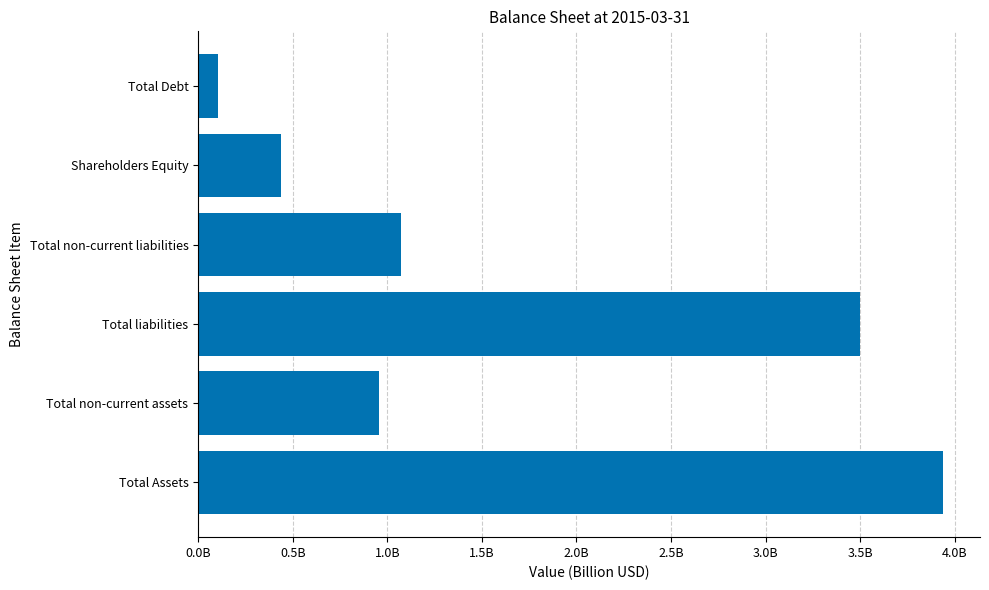

Are the bars horizontal?

Yes